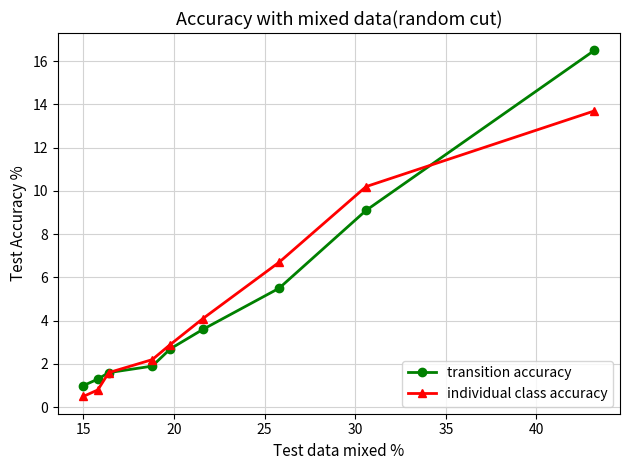

What is the average value of the individual class accuracy series?

4.7